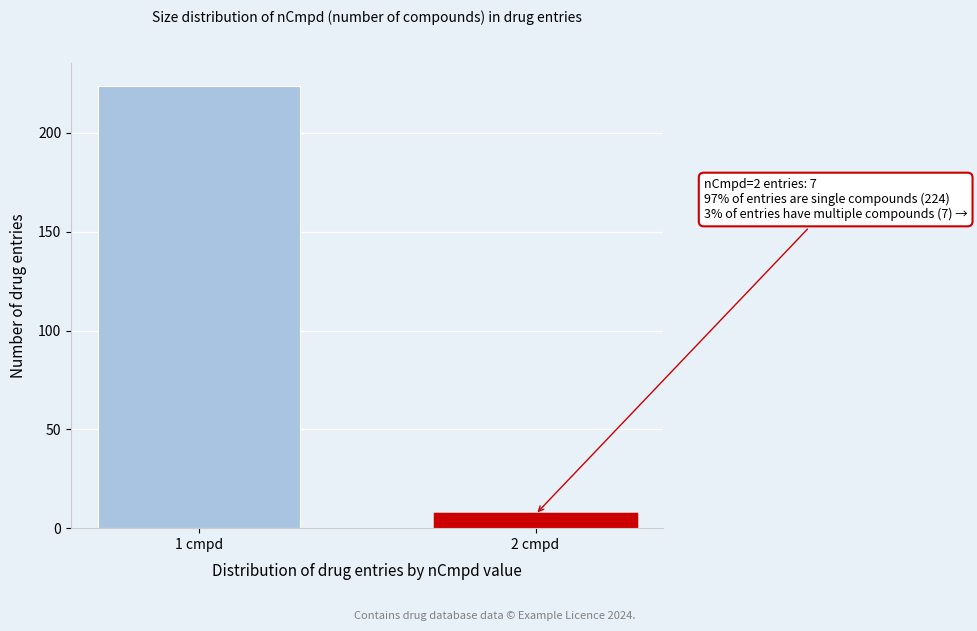

Reading right to left, what are all the values shown in this chart?

7	224